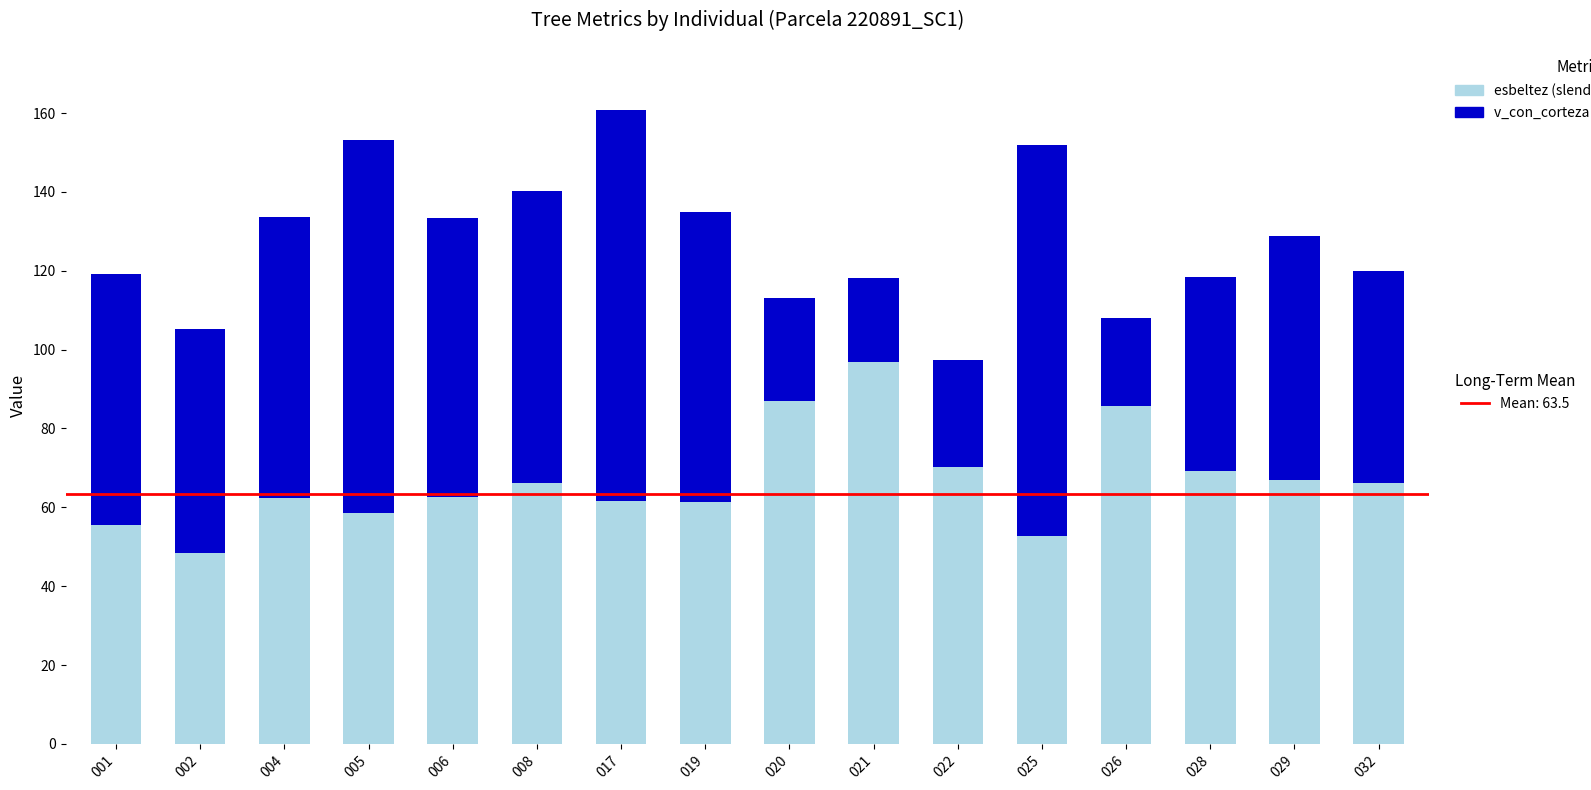

What is the total value across all series at 004?

133.7